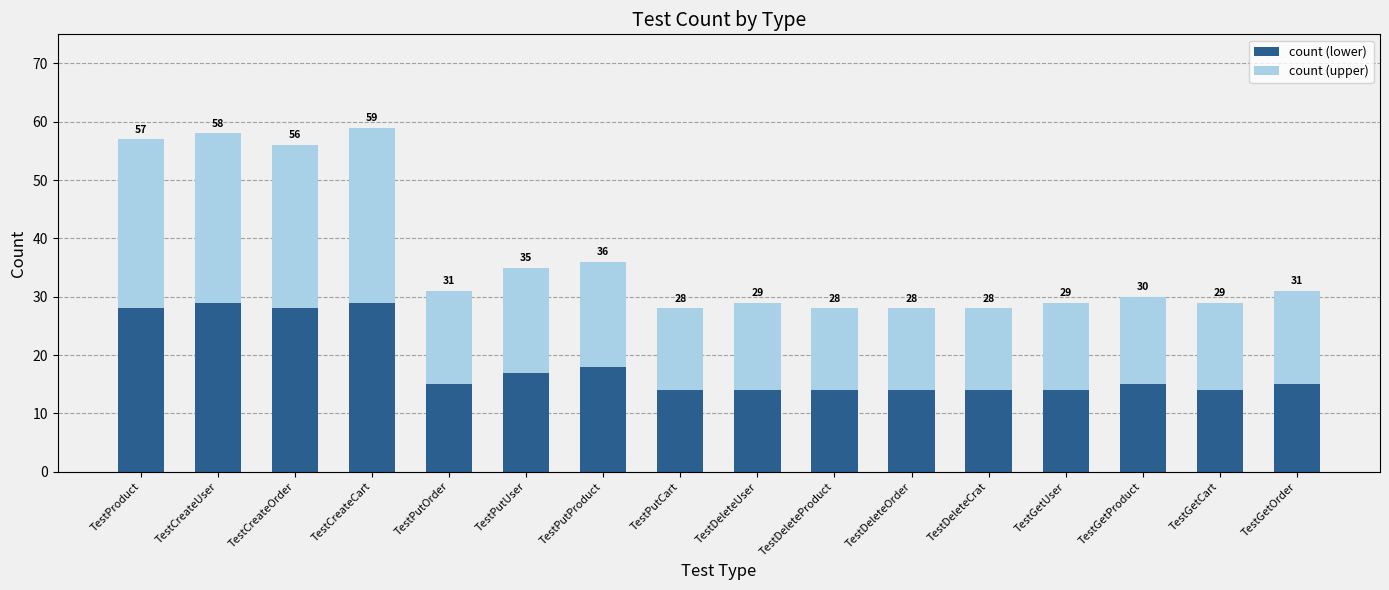

What is the minimum value for count (lower)?

14